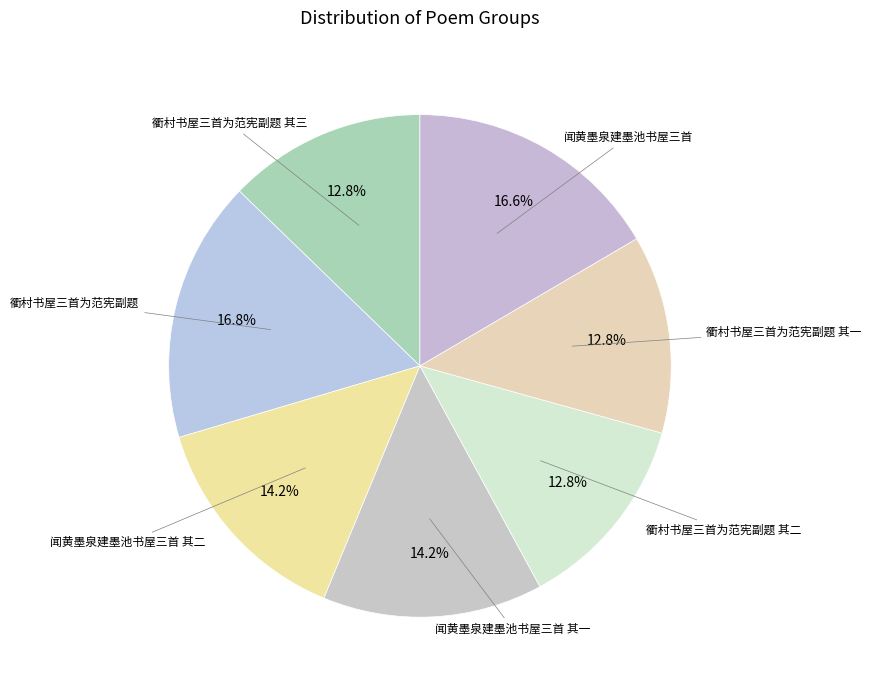

Count the number of slices in the pie.

7